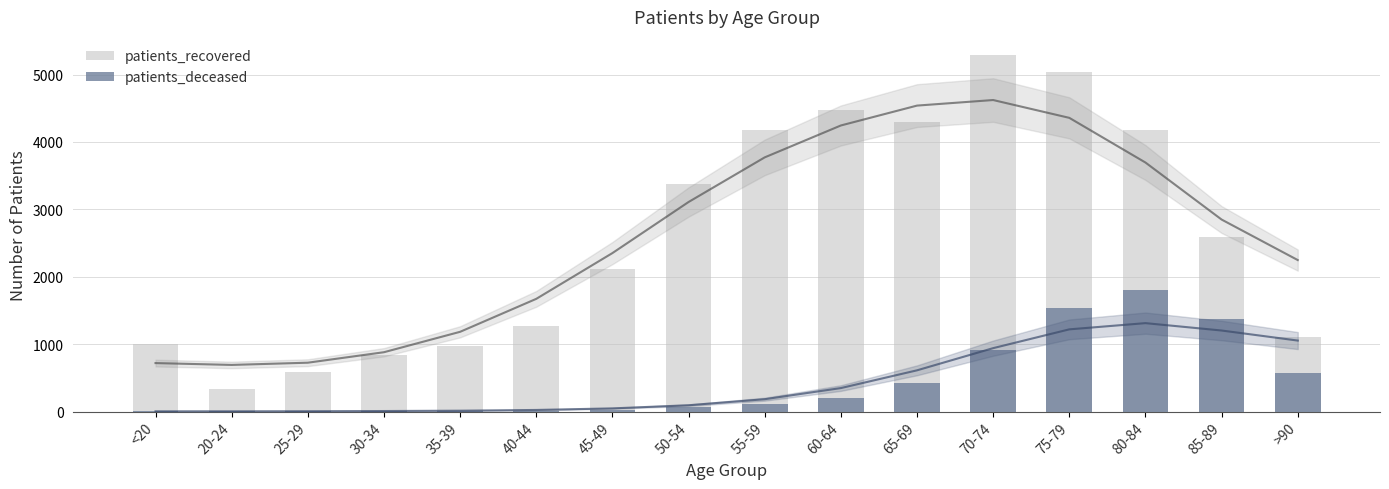

How many data points in patients_deceased are above 108?

7